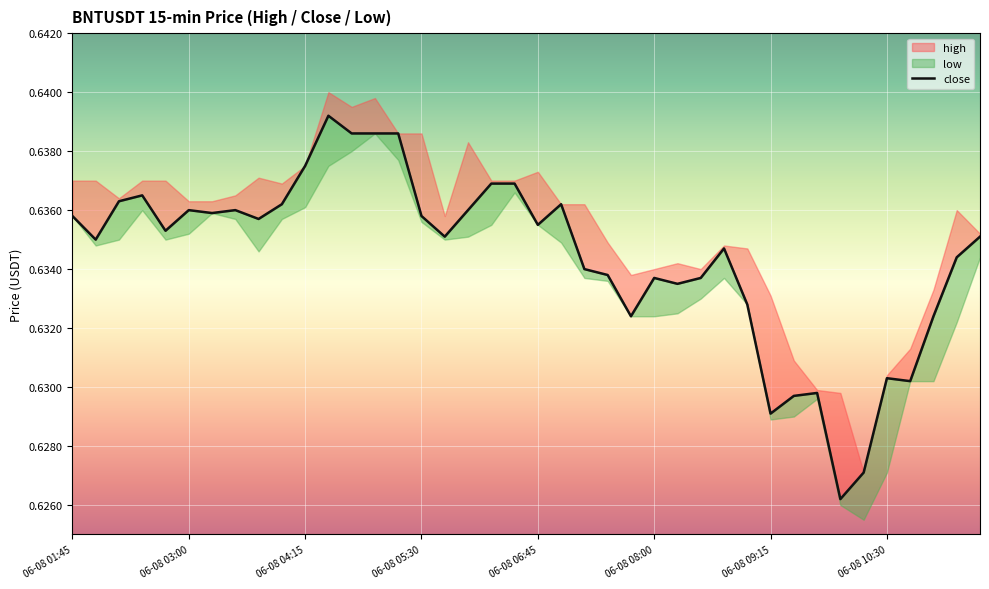

The chart shows a value of 0.6 at 06-08 05:30. True or false?

True